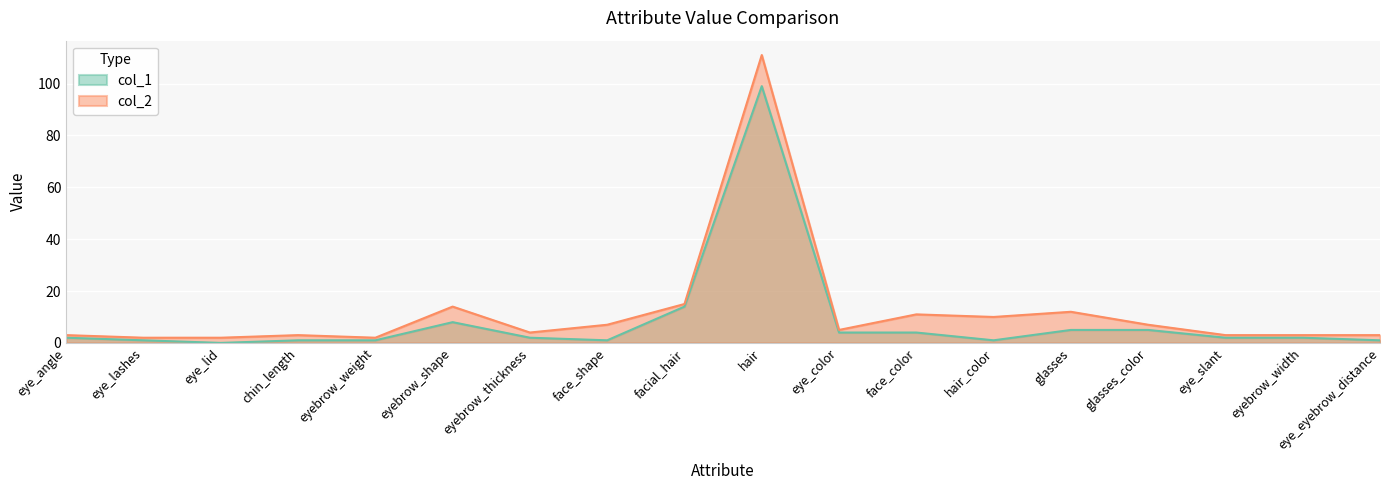

What position from the left is hair_color?

13